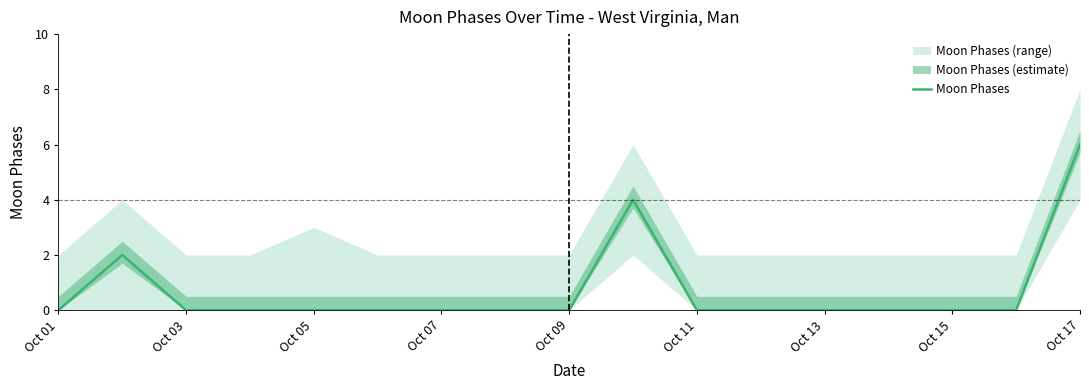

The Moon Phases series shows 0 at Oct 03. True or false?

True